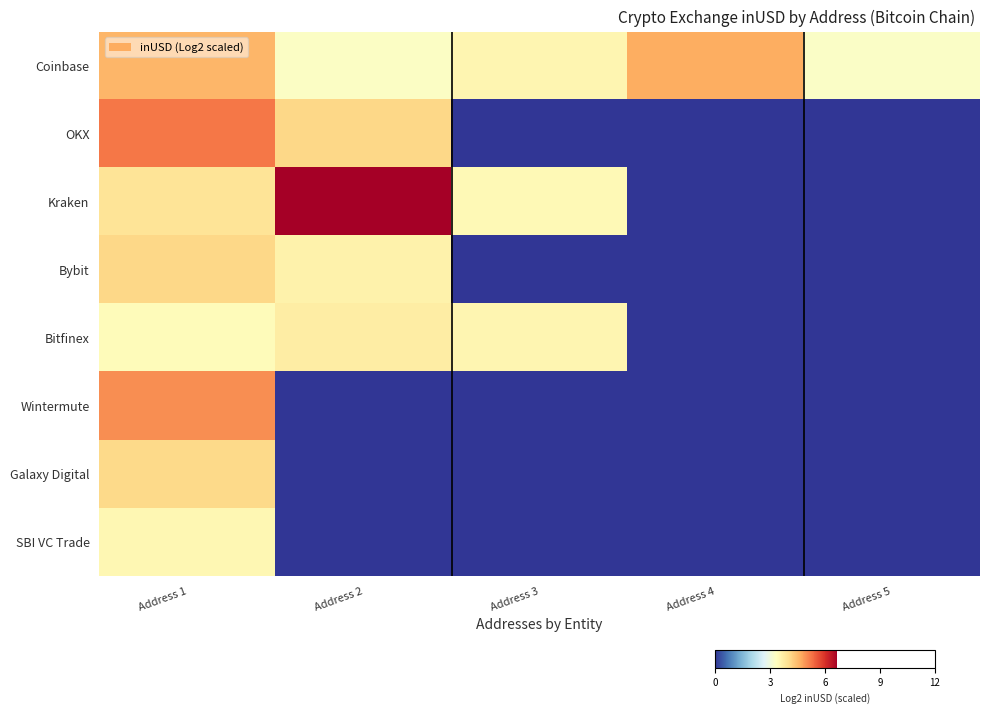

Rank the series by their maximum value, from lowest to highest.

SBI VC Trade, Bitfinex, Galaxy Digital, Bybit, Coinbase, Wintermute, OKX, Kraken